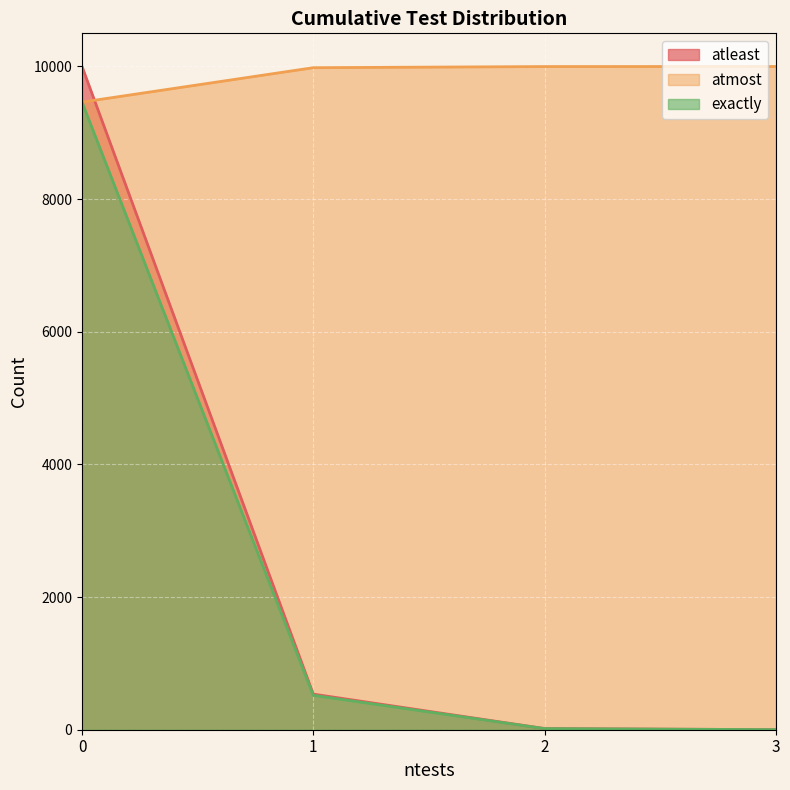

What is the value of the atmost point at the 2nd from the left?

9982